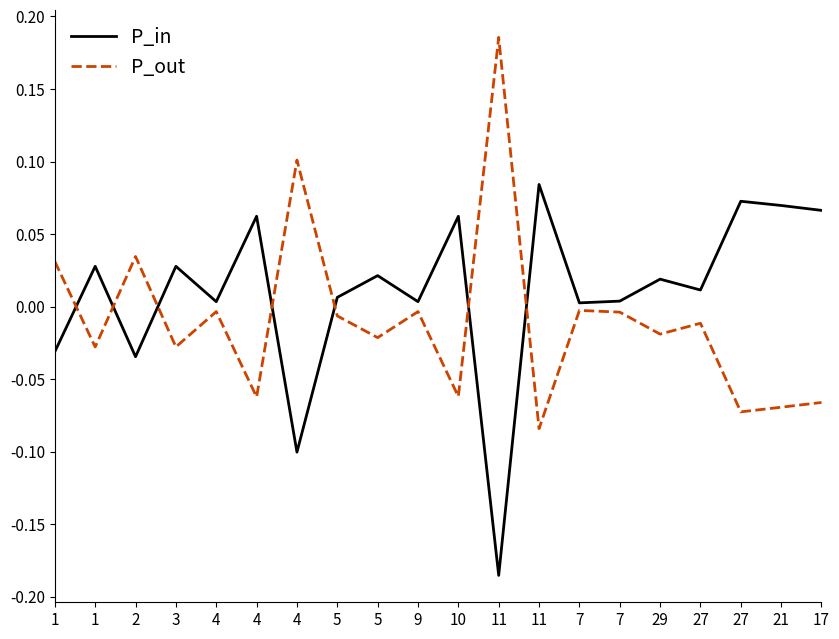

What are all the series names shown in the legend?

P_in, P_out